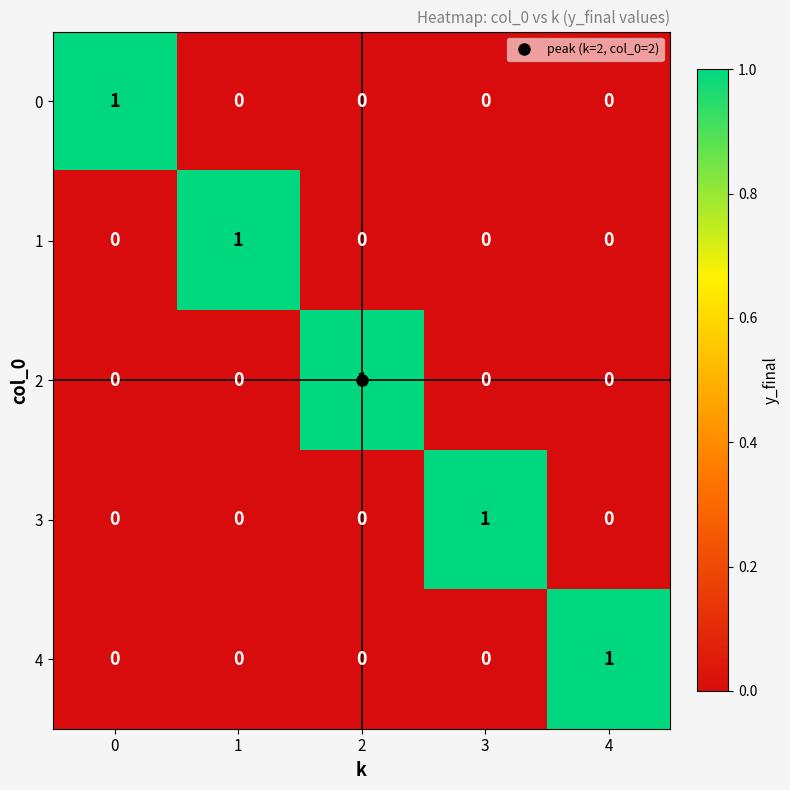

How many 1 values are between 0 and 1?

5